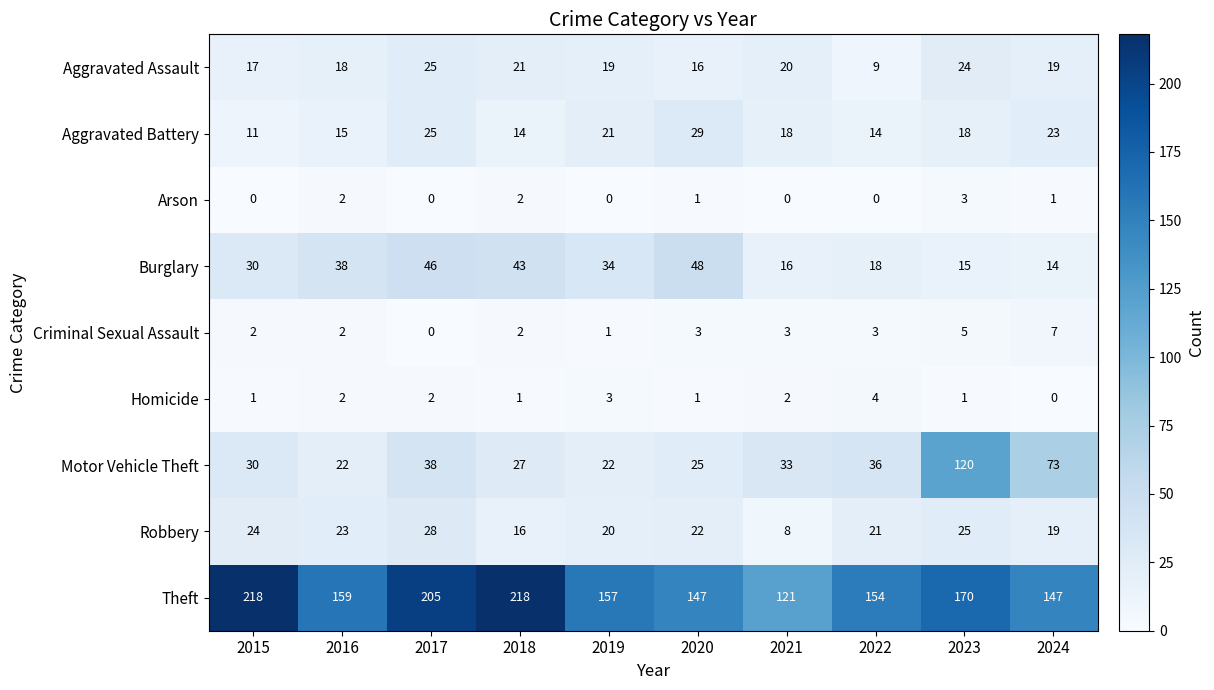

Is it true that Theft equals 99 at 2015?

False